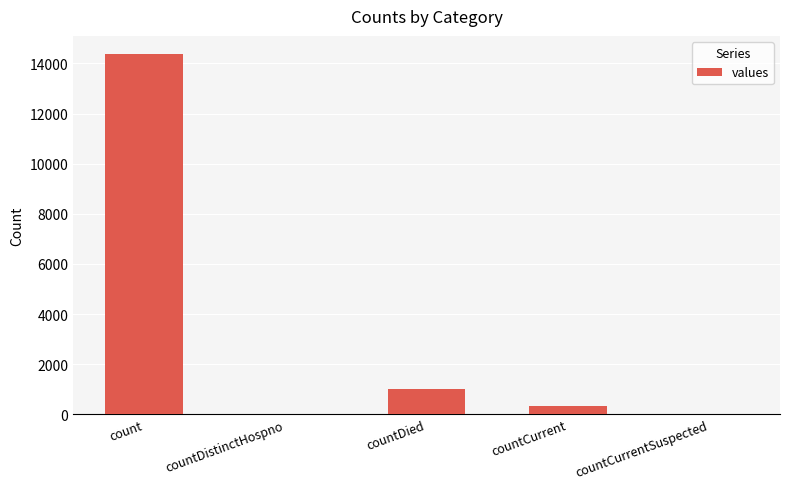

Are the bars horizontal?

No